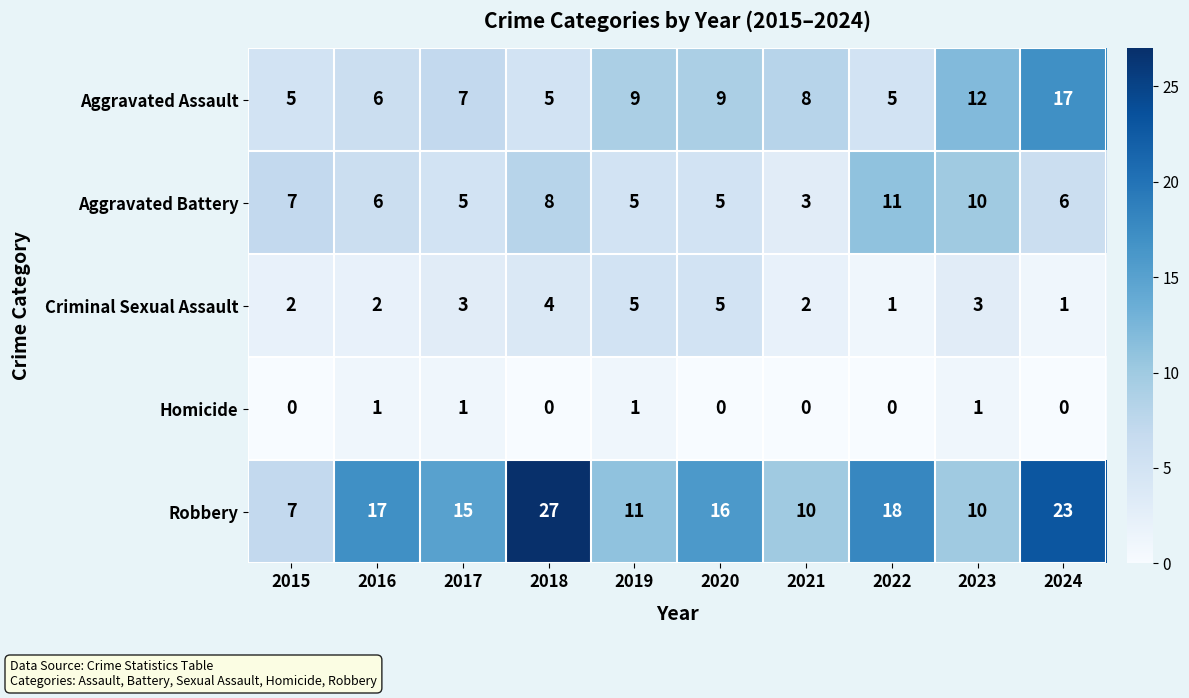

Count the number of categories in the chart.

10